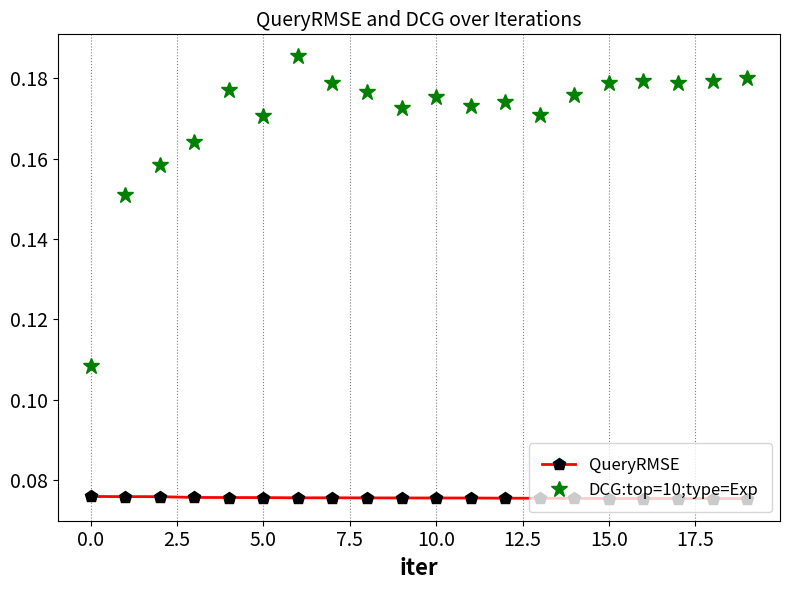

True or false: DCG:top=10;type=Exp and QueryRMSE cross at least once.

False